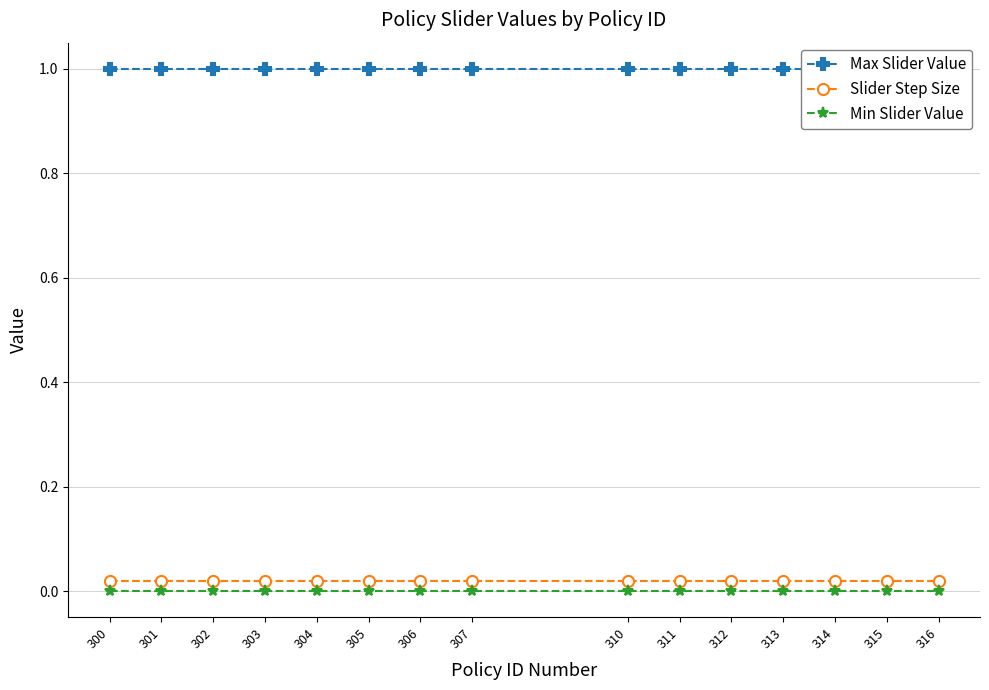

Reading left to right, what are all the values shown in this chart?

Max Slider Value: 300=1.0	301=1.0	302=1.0	303=1.0	304=1.0	305=1.0	306=1.0	307=1.0	310=1.0	311=1.0	312=1.0	313=1.0	314=1.0	315=1.0	316=1.0
Slider Step Size: 300=0.0	301=0.0	302=0.0	303=0.0	304=0.0	305=0.0	306=0.0	307=0.0	310=0.0	311=0.0	312=0.0	313=0.0	314=0.0	315=0.0	316=0.0
Min Slider Value: 300=0.0	301=0.0	302=0.0	303=0.0	304=0.0	305=0.0	306=0.0	307=0.0	310=0.0	311=0.0	312=0.0	313=0.0	314=0.0	315=0.0	316=0.0